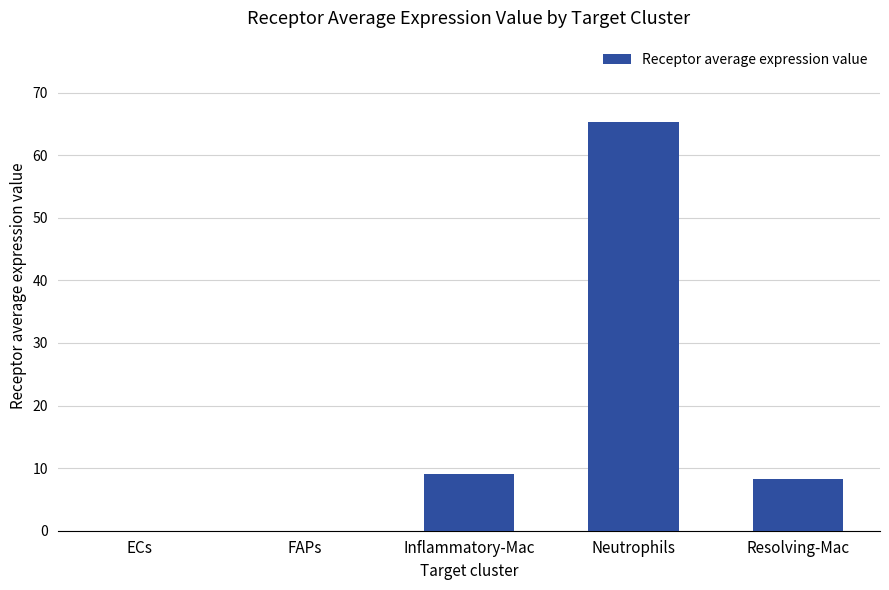

Between Inflammatory-Mac and Neutrophils, which is larger?

Neutrophils